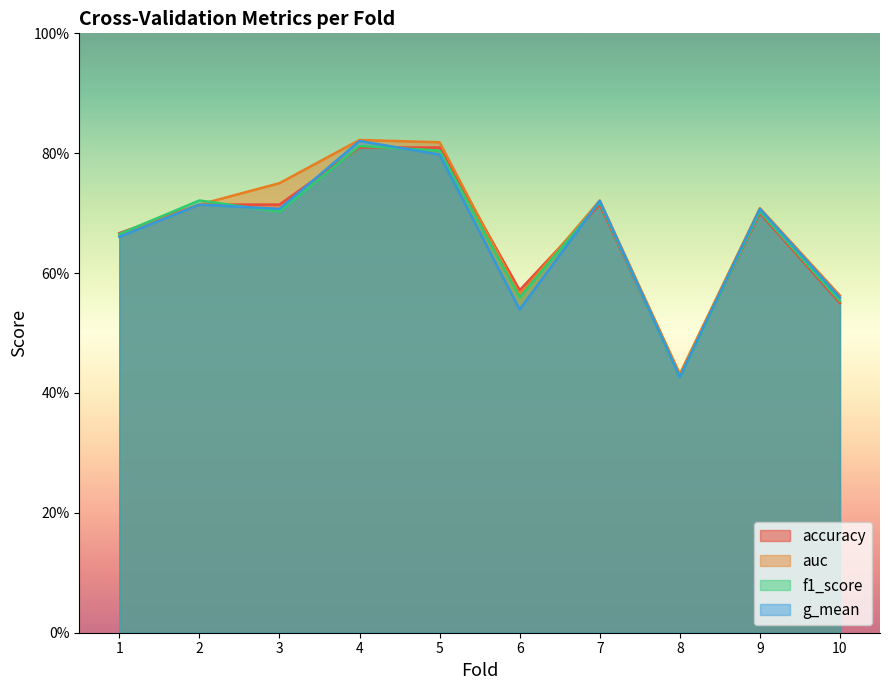

Is the value of f1_score at 5 greater than the value of auc at 7?

Yes